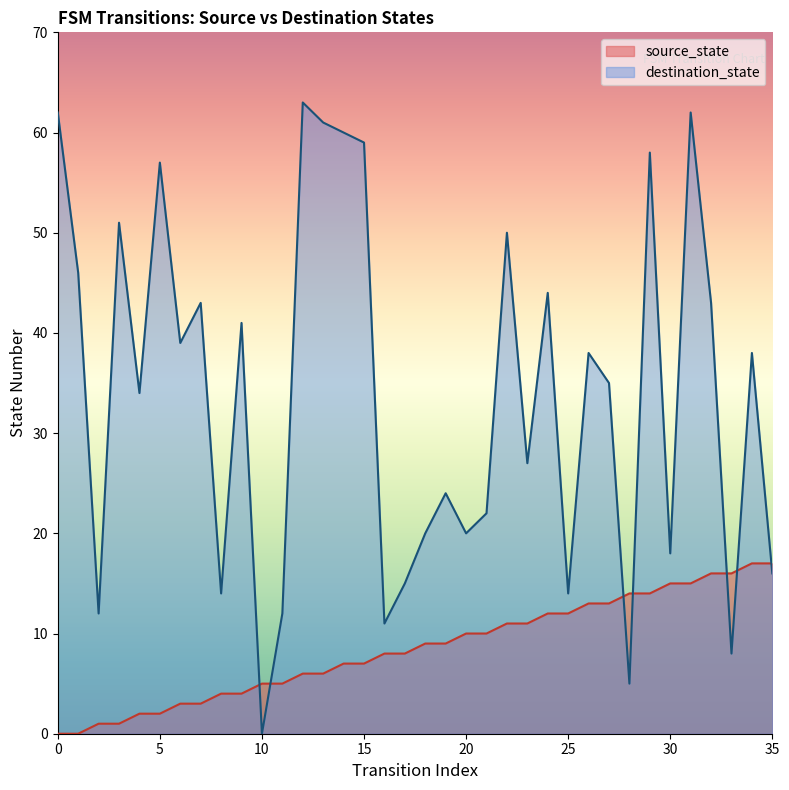

What is the spread (max minus min) of values at 29?

44